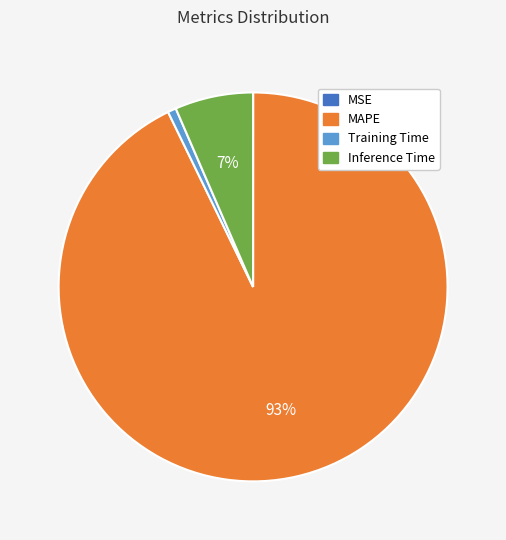

To the nearest percent, what is the average slice percentage?

25%